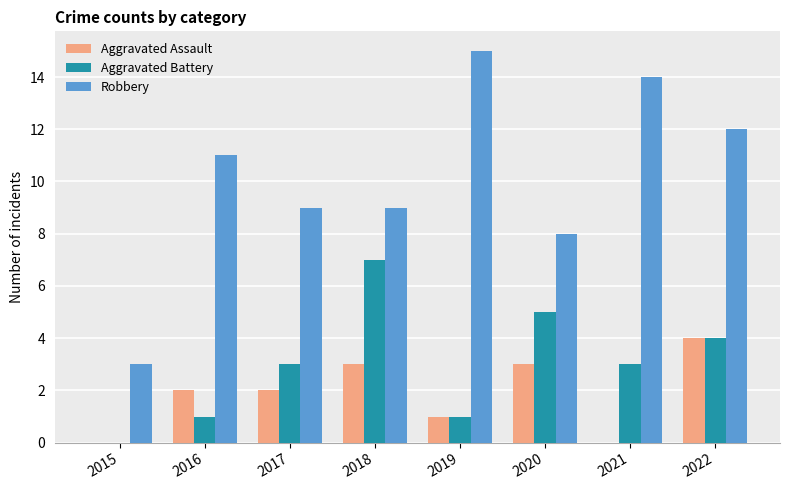

Which series changed the most between 2021 and 2022?

Aggravated Assault